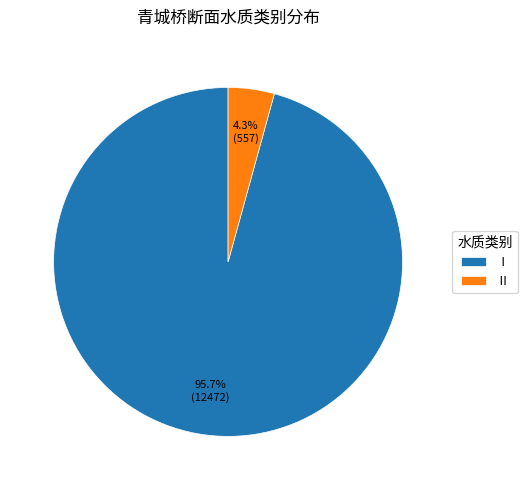

Rank the categories by value from lowest to highest.

Ⅱ, Ⅰ